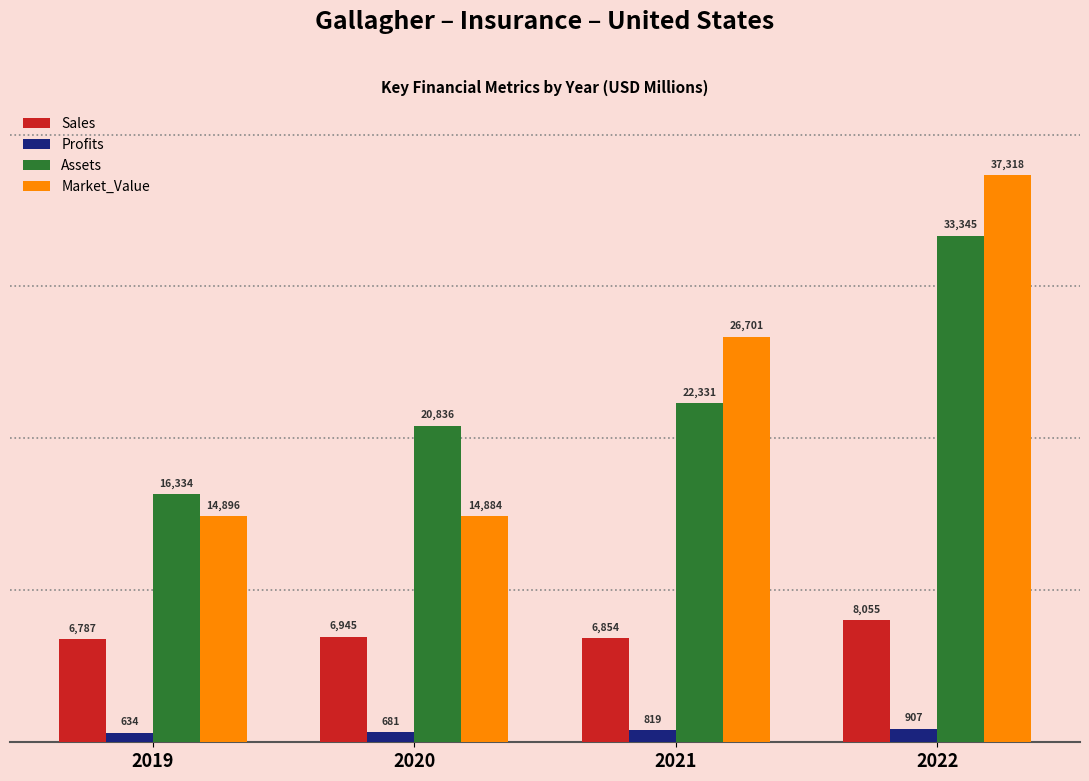

The Market_Value series shows 24083.9 at 2020. True or false?

False